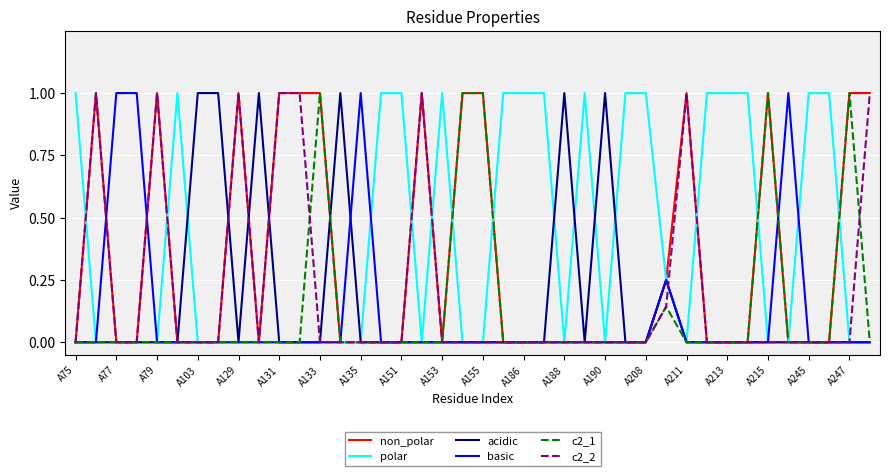

What is the highest value of the basic series?

1.0